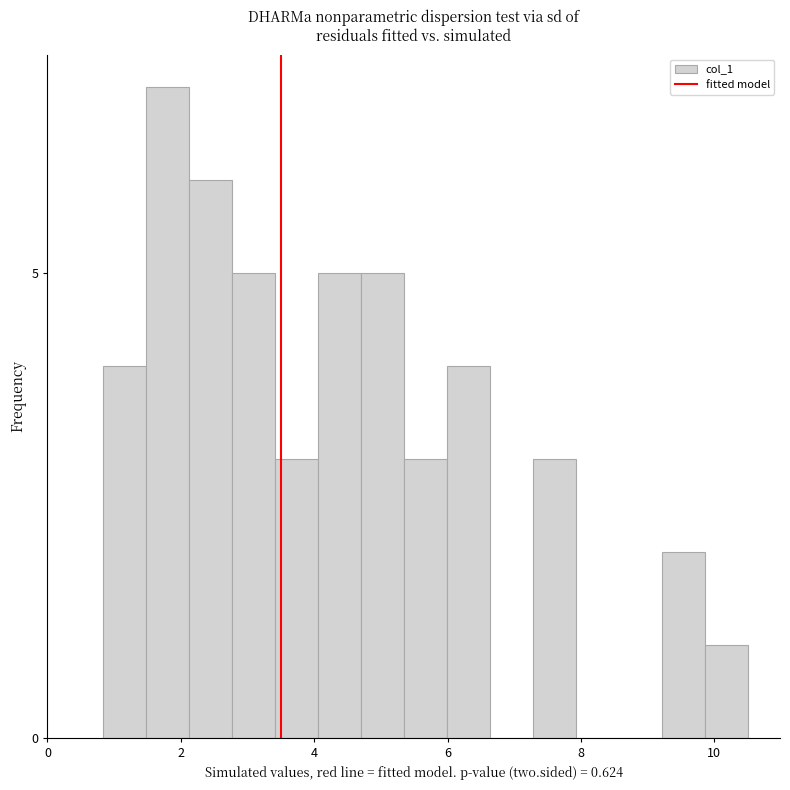

Around what value on the x-axis is the tallest bar? Give the approximate position of its centre, as read against the axis.

1.8